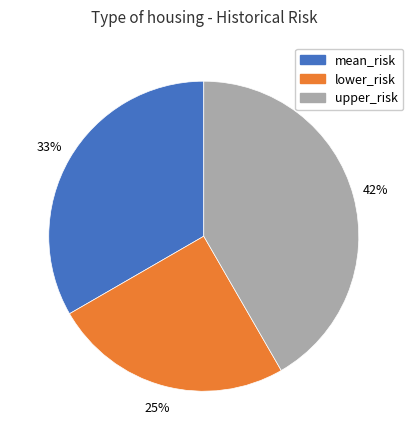

Which has a higher value, lower_risk or mean_risk?

mean_risk